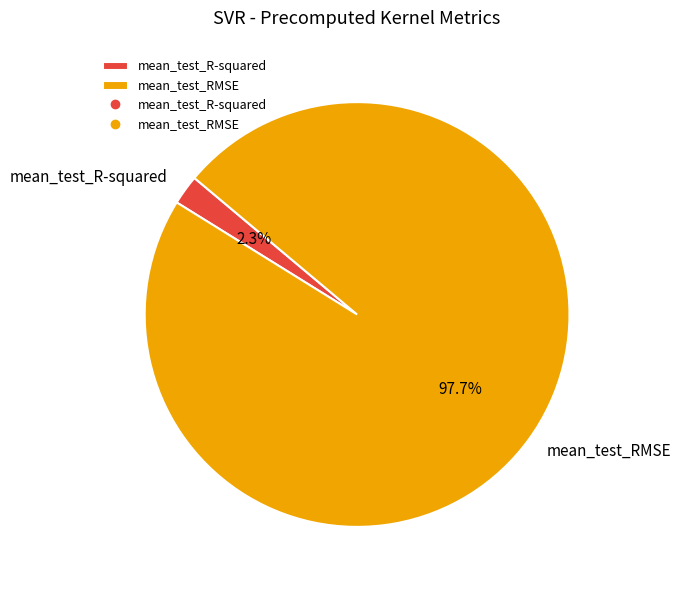

How many segments does this pie chart have?

2